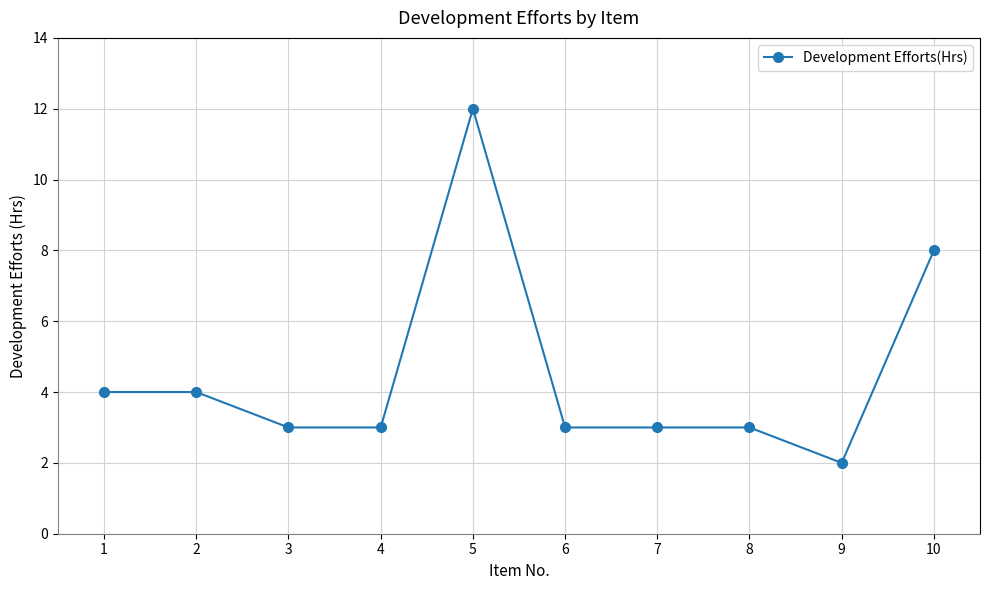

What is the change in value from 1 to 8?

-1